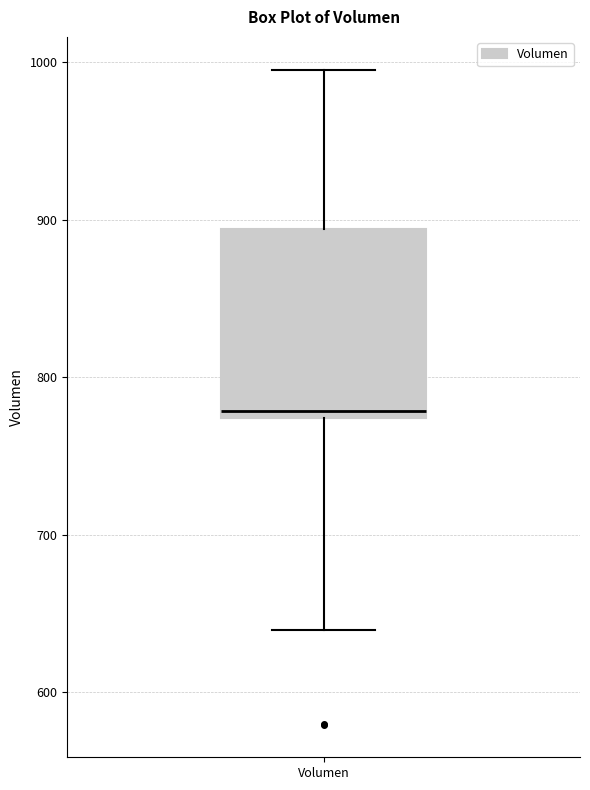

Read this box plot against the y-axis: the position of the median line, the range covered by the box, and the ends of both whiskers. The values are not printed on the chart, so give them approximately, as read against the axis.

median 780, box 770 to 890, whiskers 640 to 1000